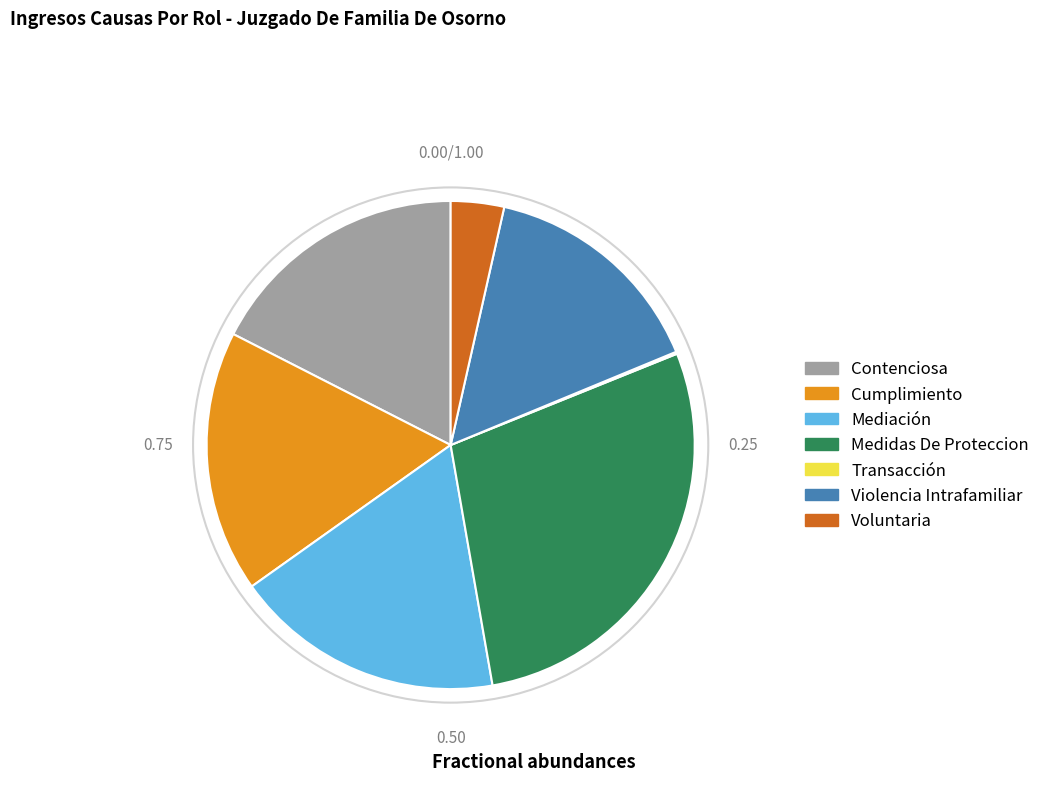

Is the sum of Voluntaria and Medidas De Proteccion greater than half?

No